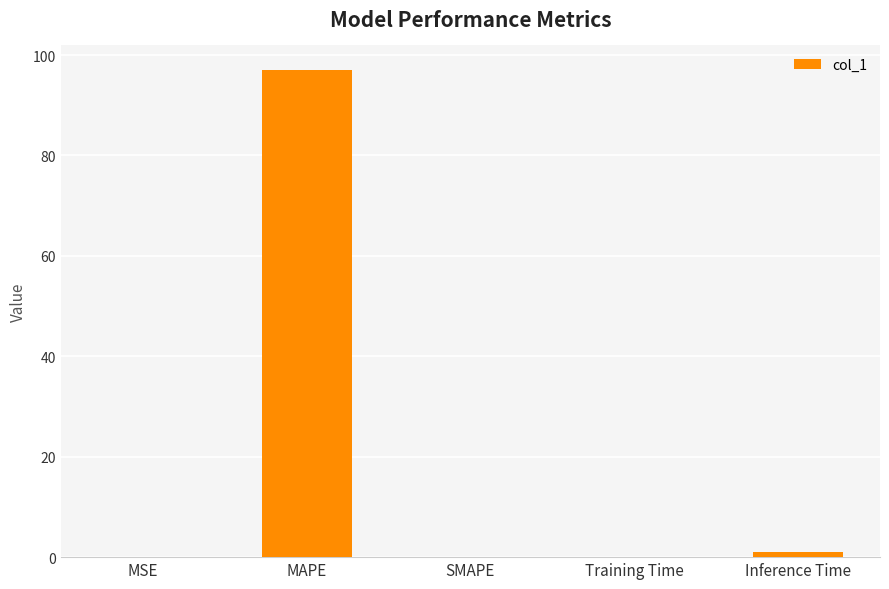

Which has a higher value, MAPE or MSE?

MAPE